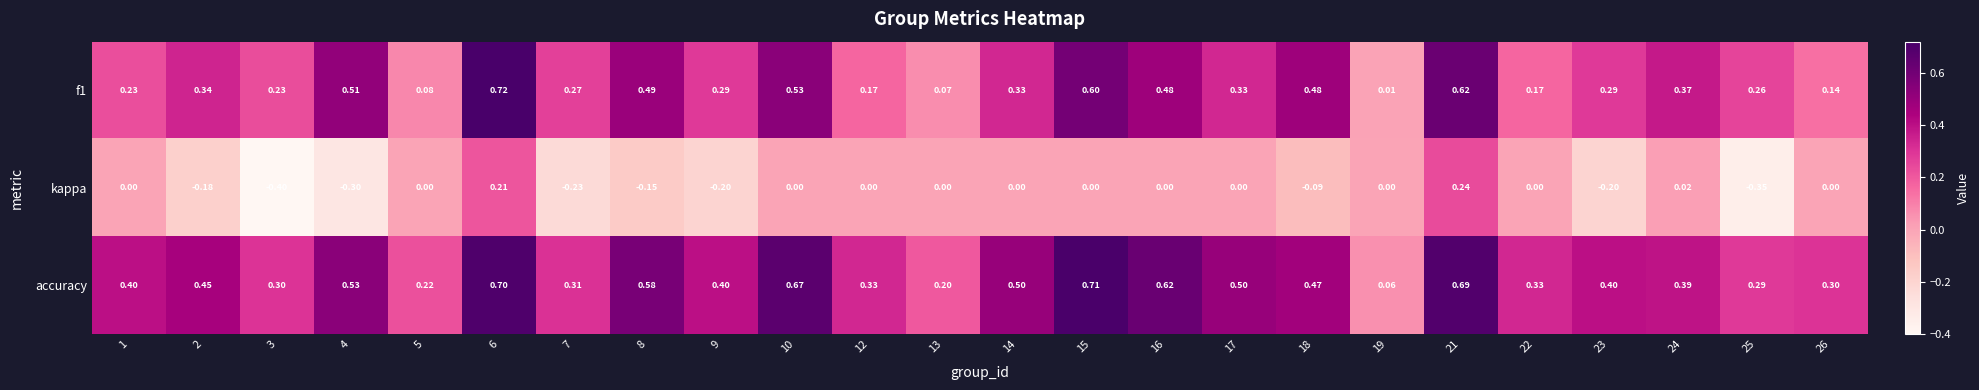

Is the value of accuracy at 23 greater than the value of kappa at 25?

Yes